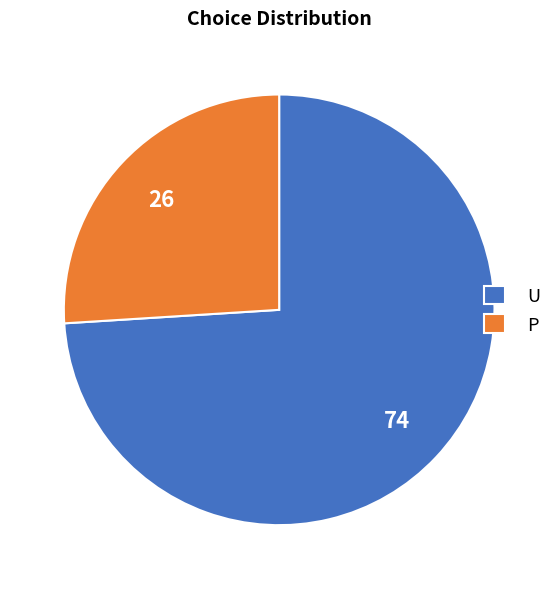

Between U and P, which is larger?

U